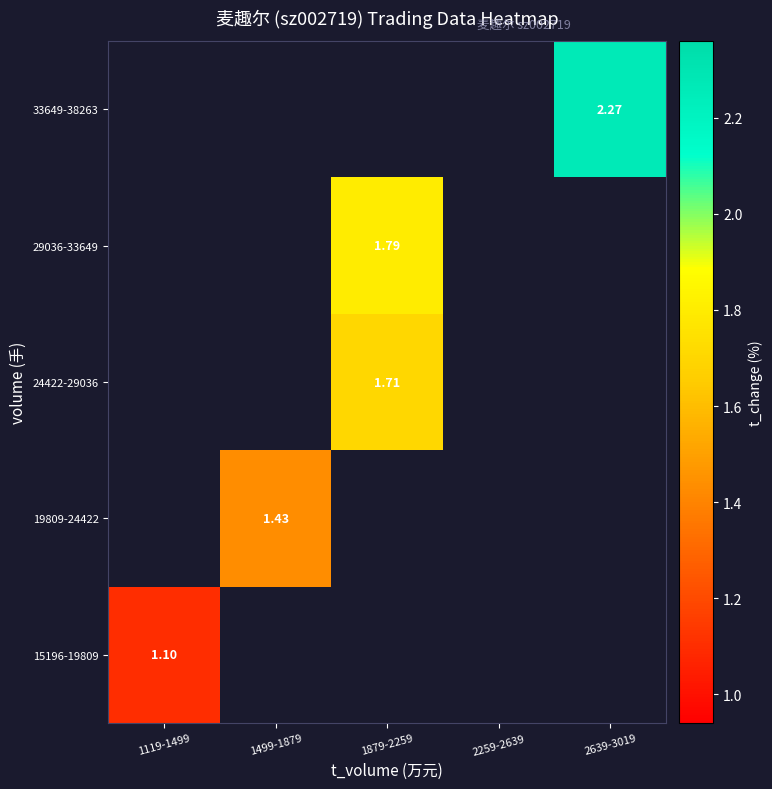

What is the greatest value displayed?

2.3